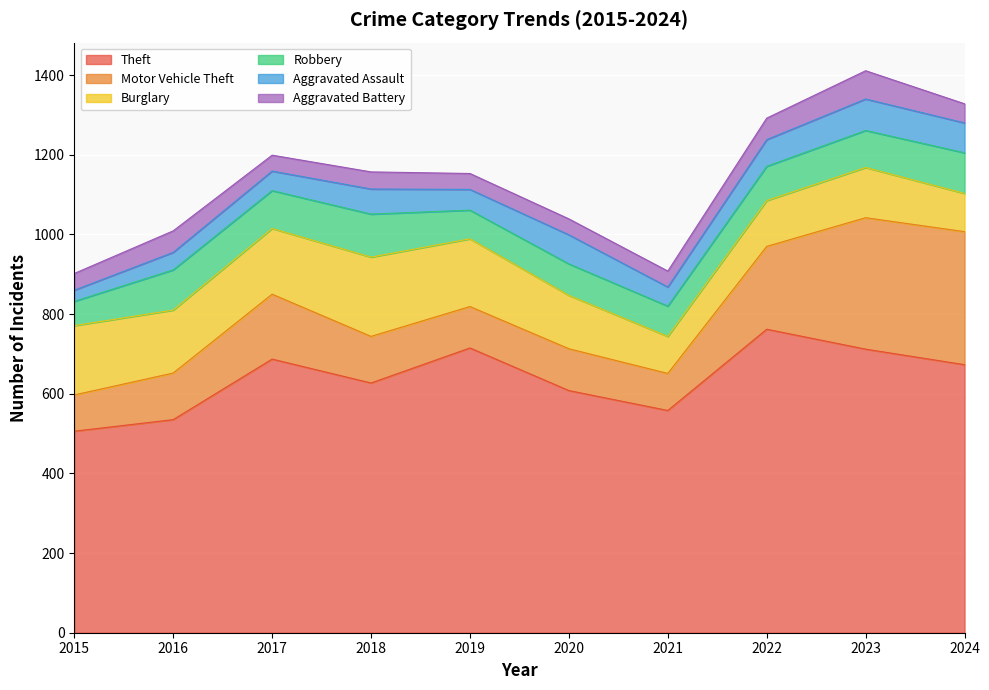

Does the chart display data point markers on the line(s)?

No